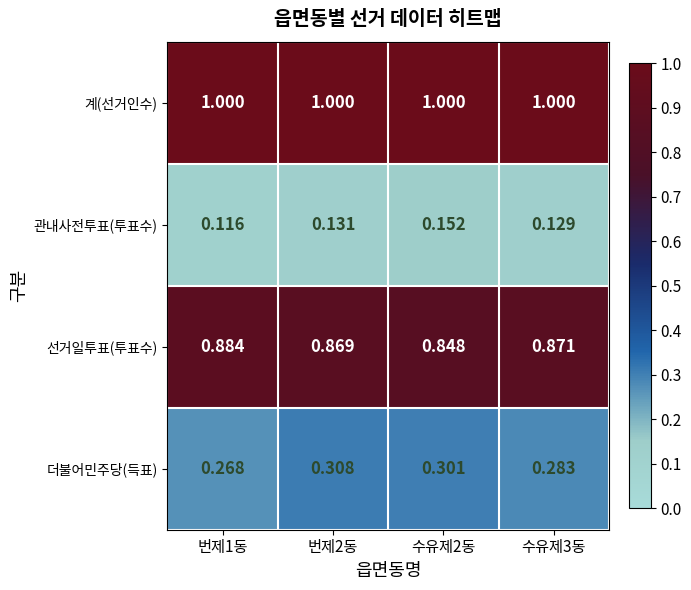

Which series has the widest spread of values?

더불어민주당(득표)